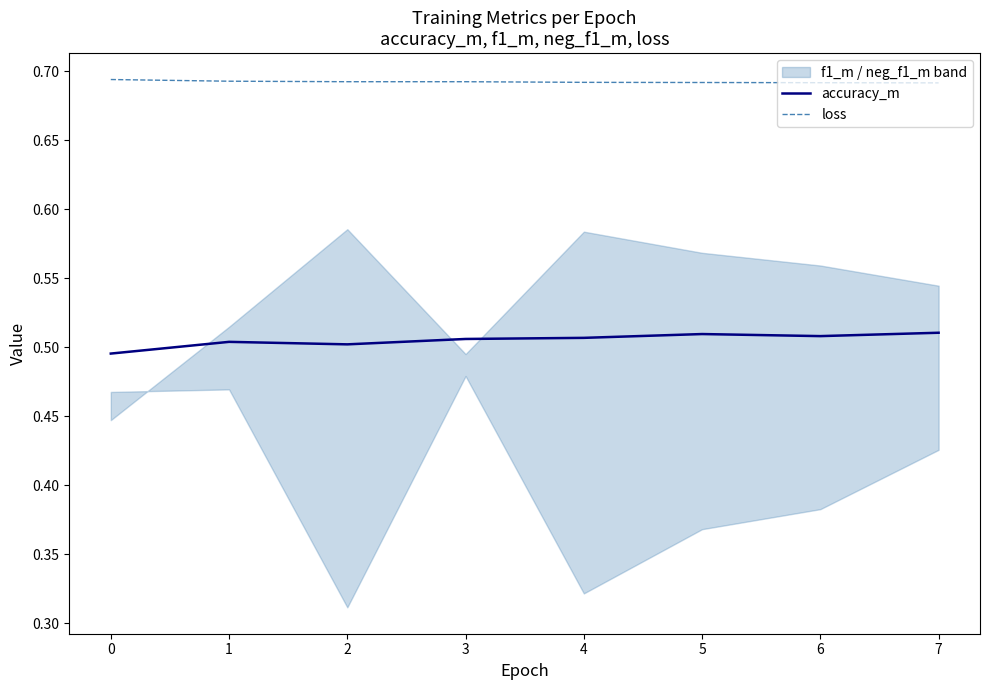

Which series has the largest range (max minus min)?

accuracy_m